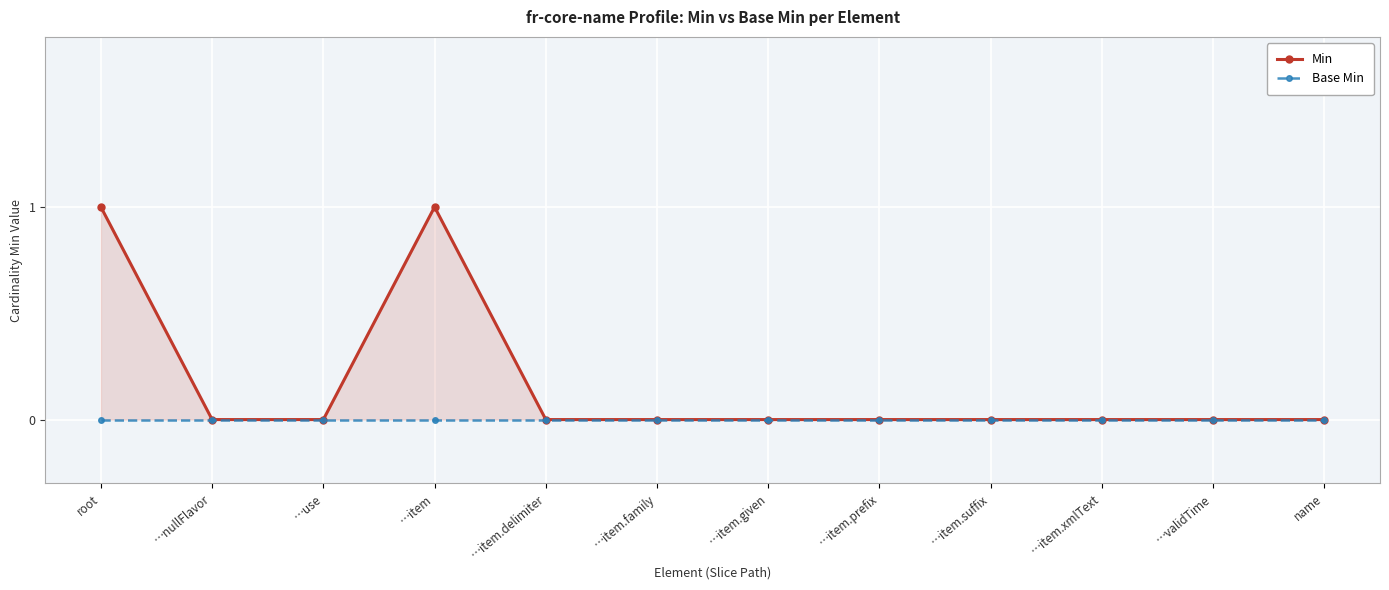

Rank the series by their maximum value, from highest to lowest.

Min, Base Min